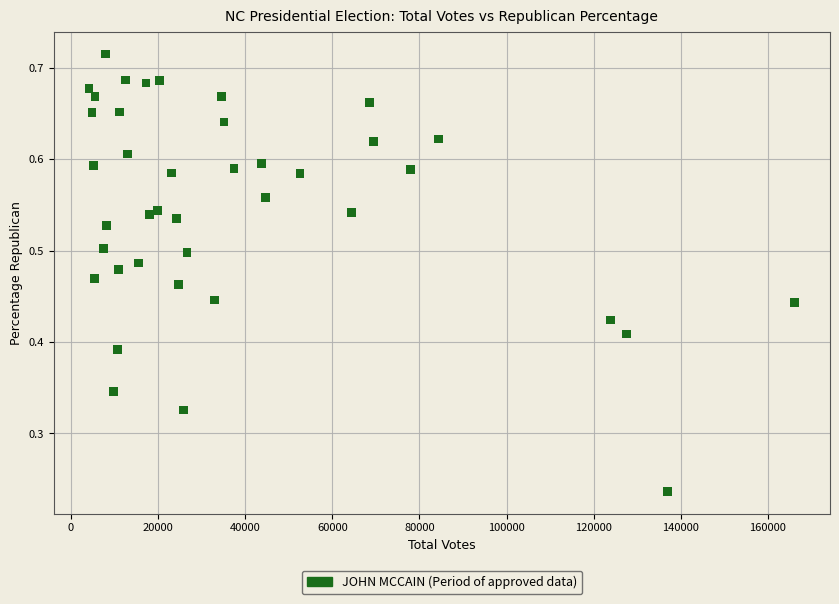

What is the range of X values (max minus min)?

161962.0